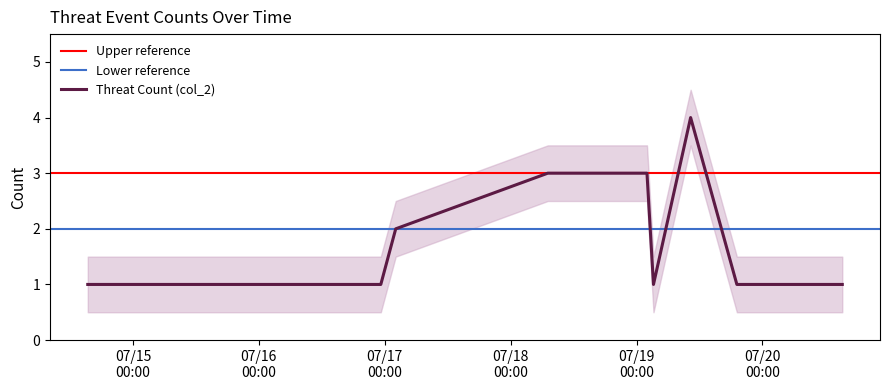

What is the maximum value shown in the chart?

4